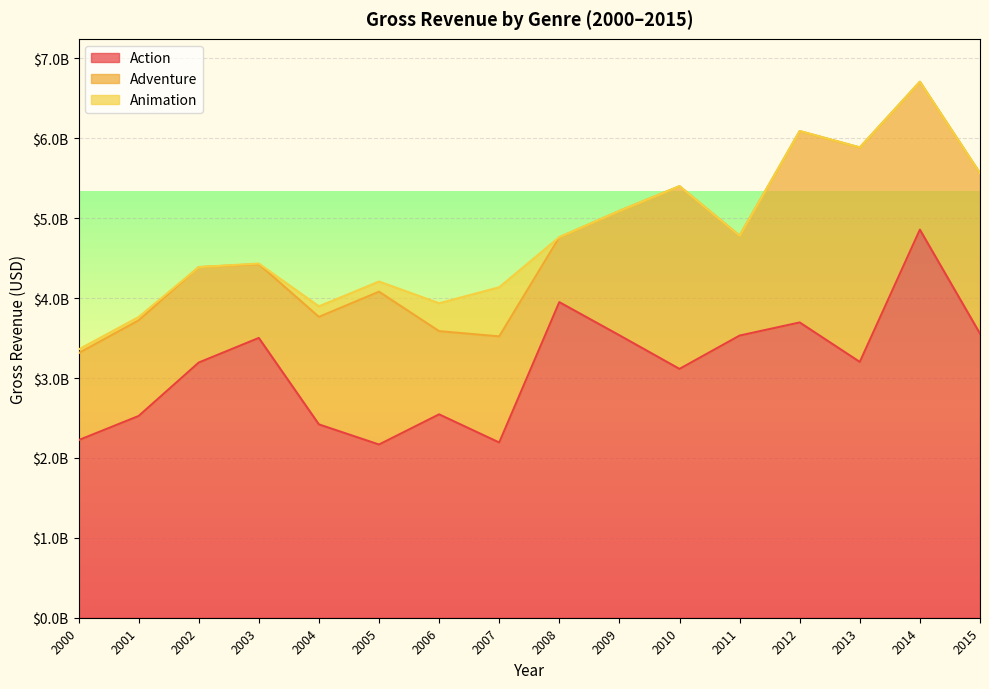

What is the difference between the maximum and minimum values in the Action series?

2689103122